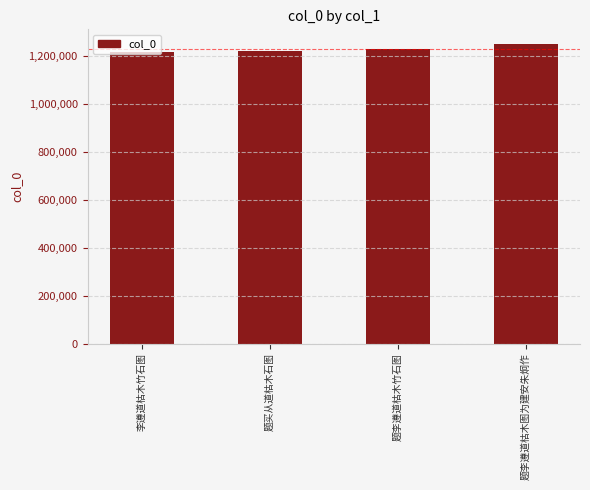

What position from the right is 题李遵道枯木竹石图?

2